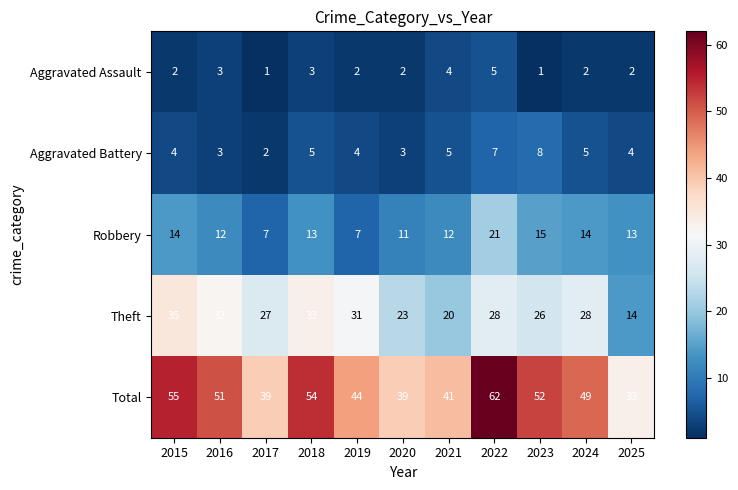

At which label does Total first exceed 49?

2015